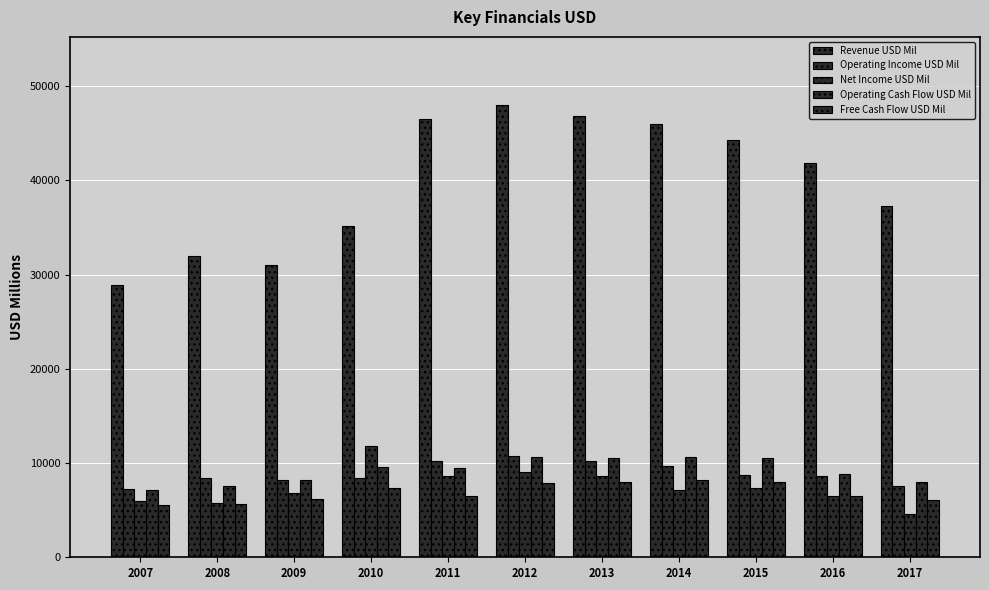

Count the number of data series in this chart.

5